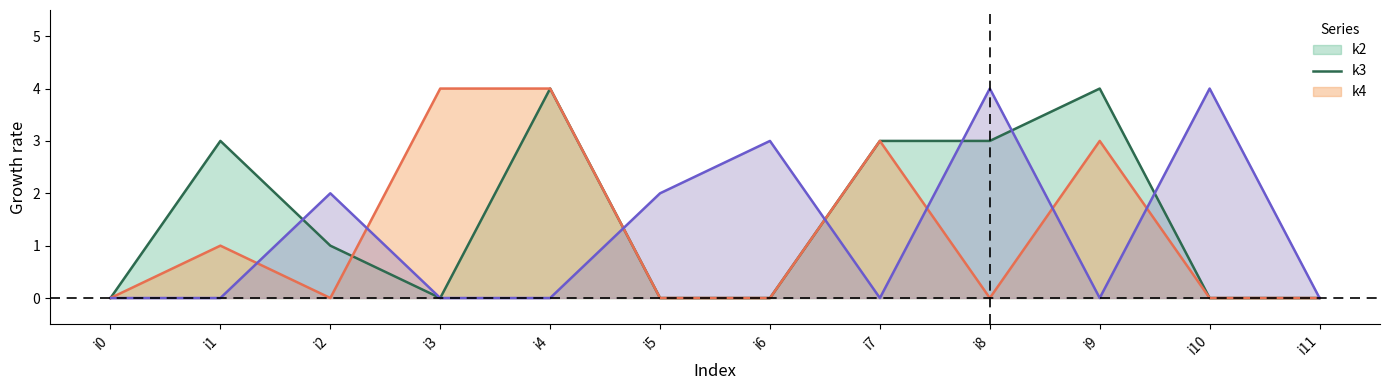

True or false: k2 has more than 0 interior local peaks.

True